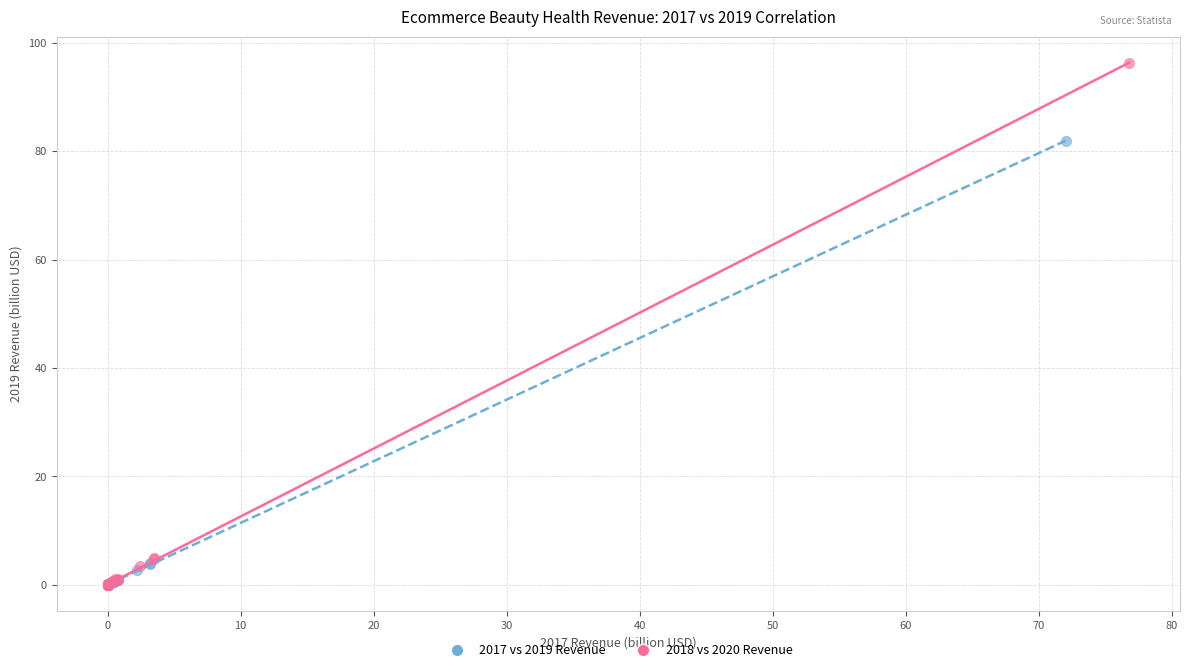

What are all the series names shown in the legend?

2017 vs 2019 Revenue, 2018 vs 2020 Revenue